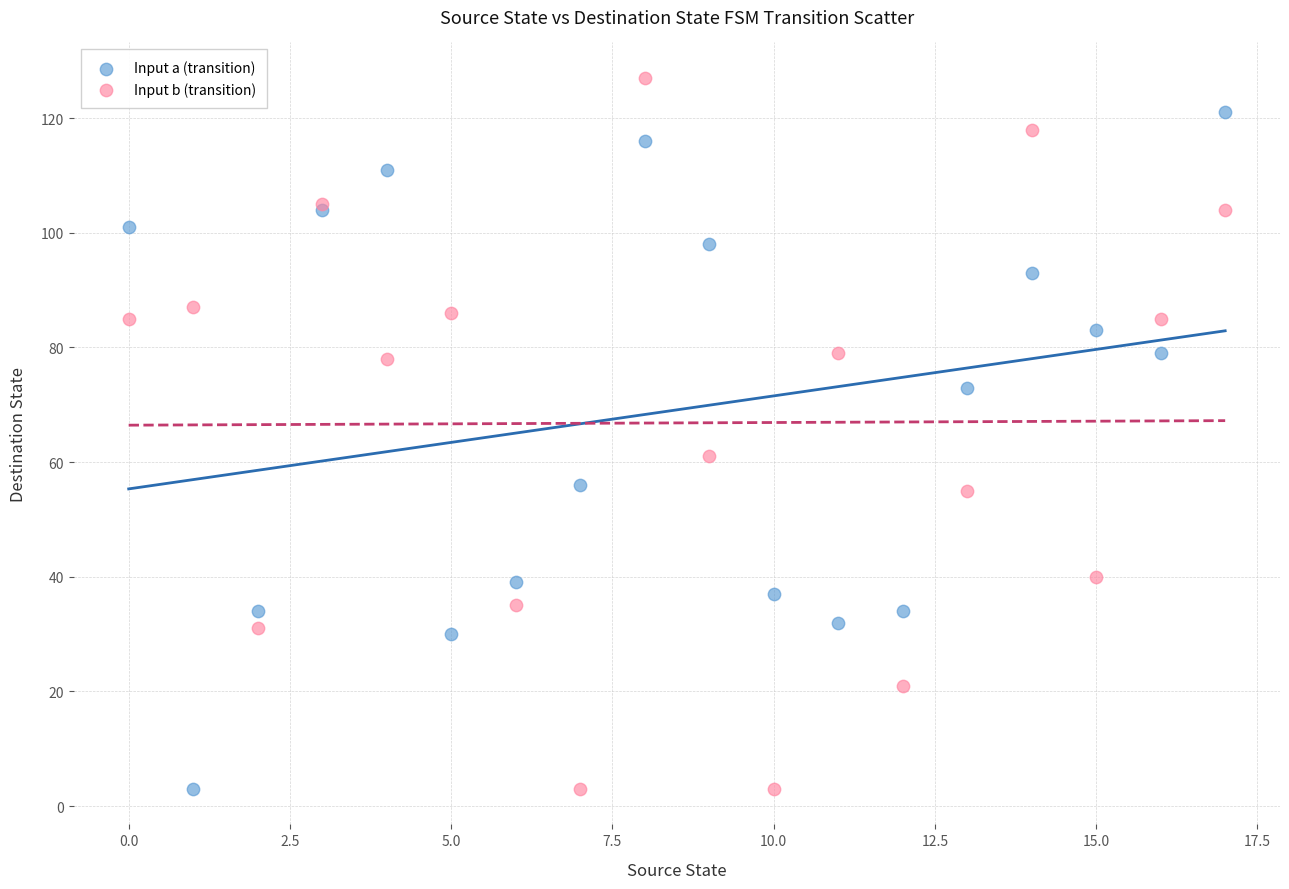

Which series has the widest spread of Y values?

Input b (transition)